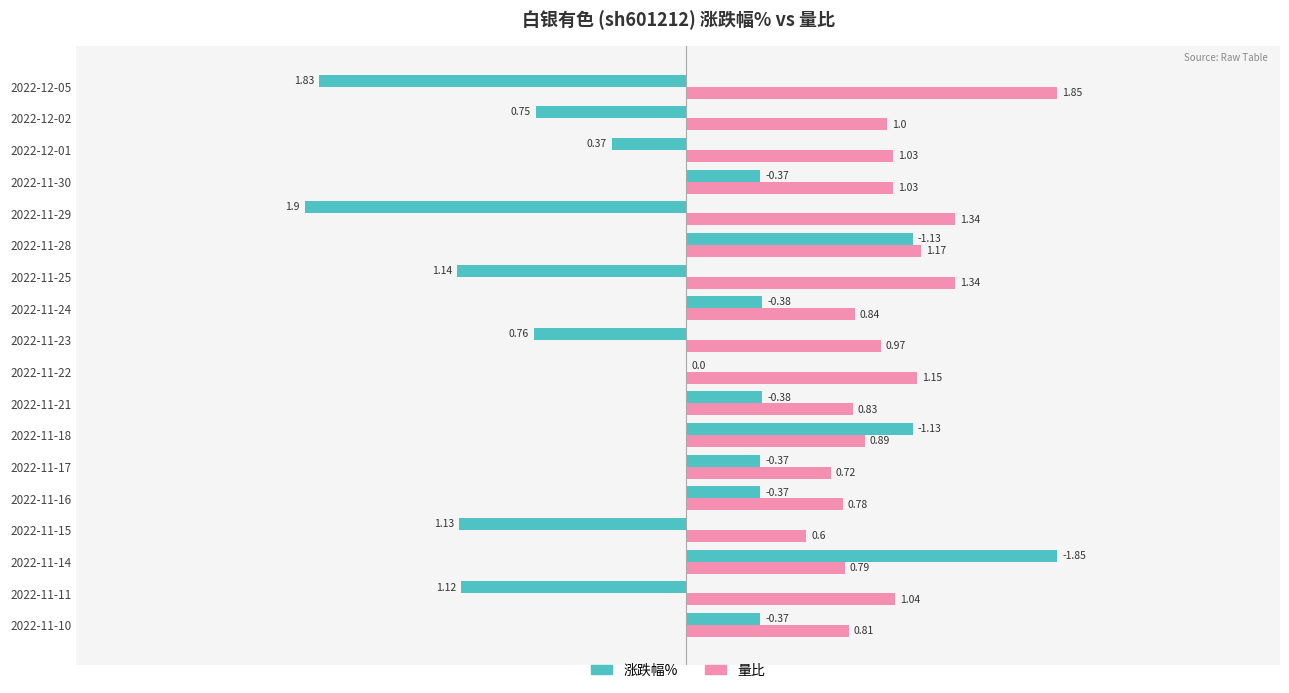

What are all the series names shown in the legend?

涨跌幅%, 量比